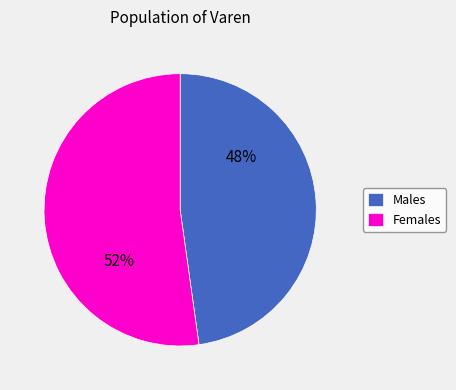

How many slices are in this pie chart?

2